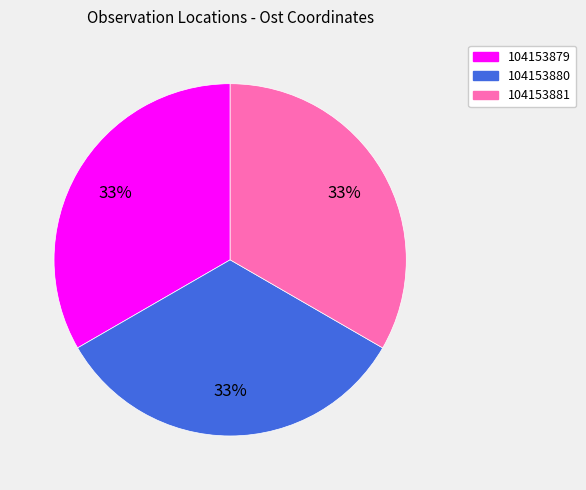

What is the ratio of the value at 104153880 to the value at 104153881?

1.0